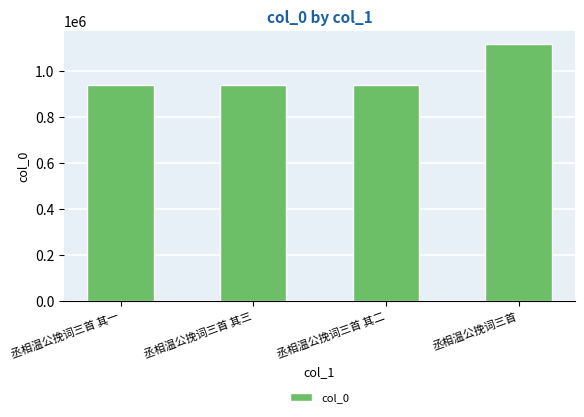

The chart shows a value of 539259 at 丞相温公挽词三首 其三. True or false?

False